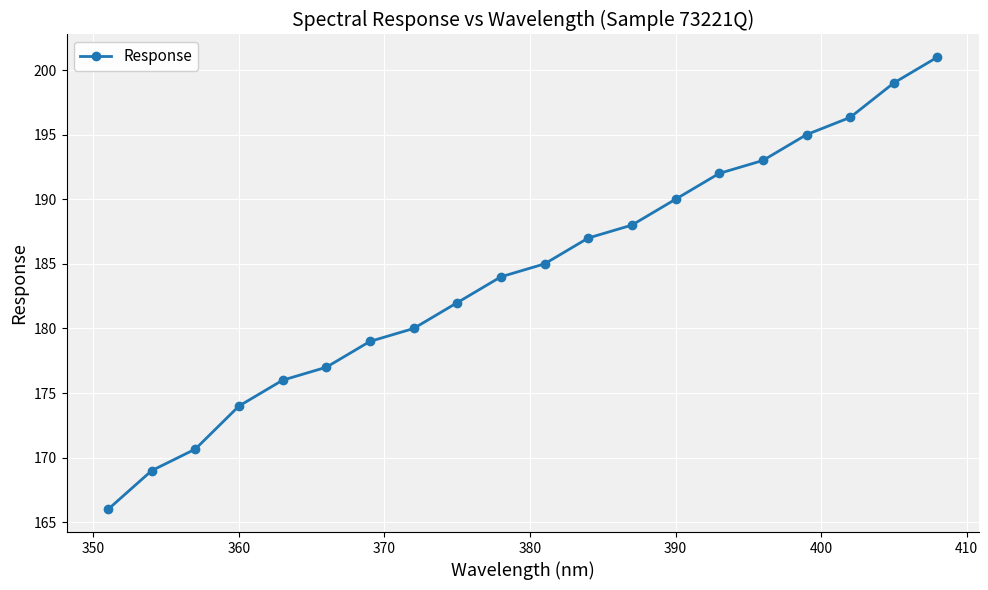

What is the difference between the maximum and second lowest values?

32.0